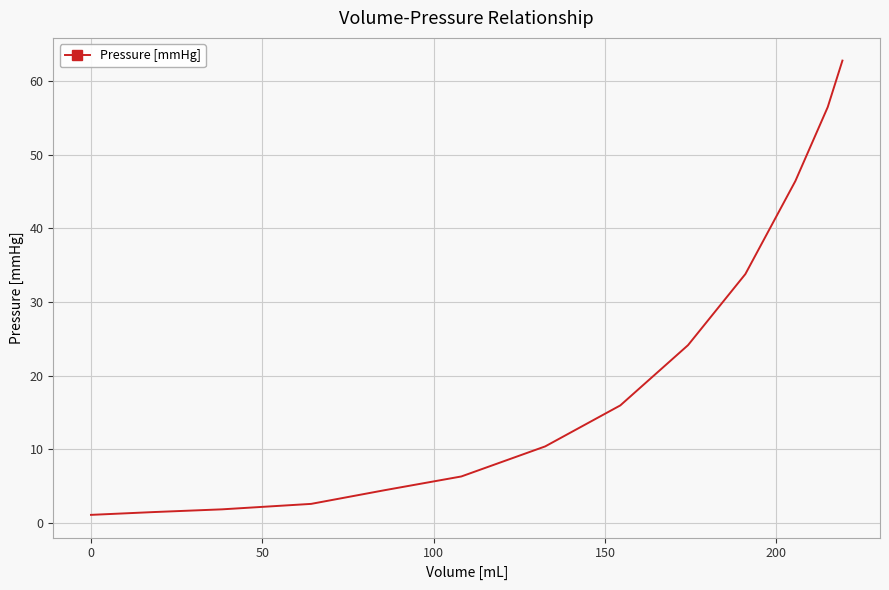

What is the difference between the maximum and minimum values?

61.6